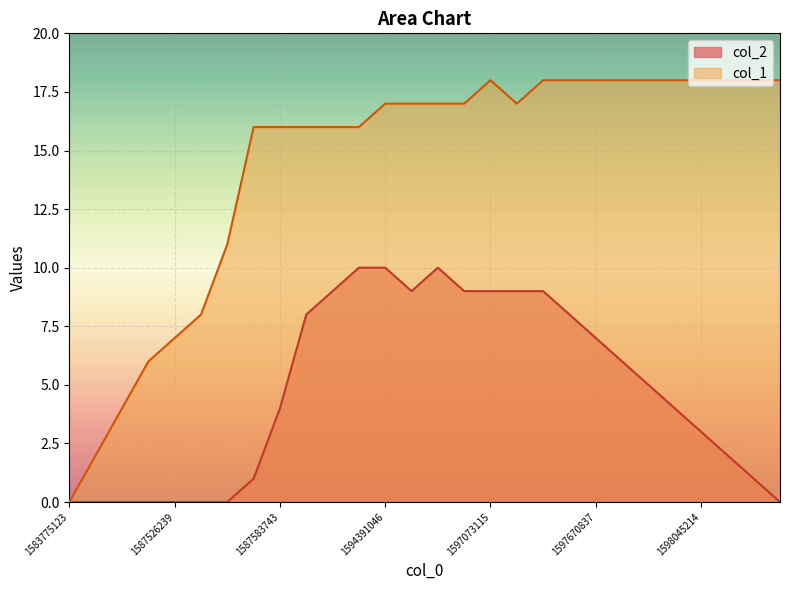

True or false: col_2 and col_1 intersect in this chart.

False